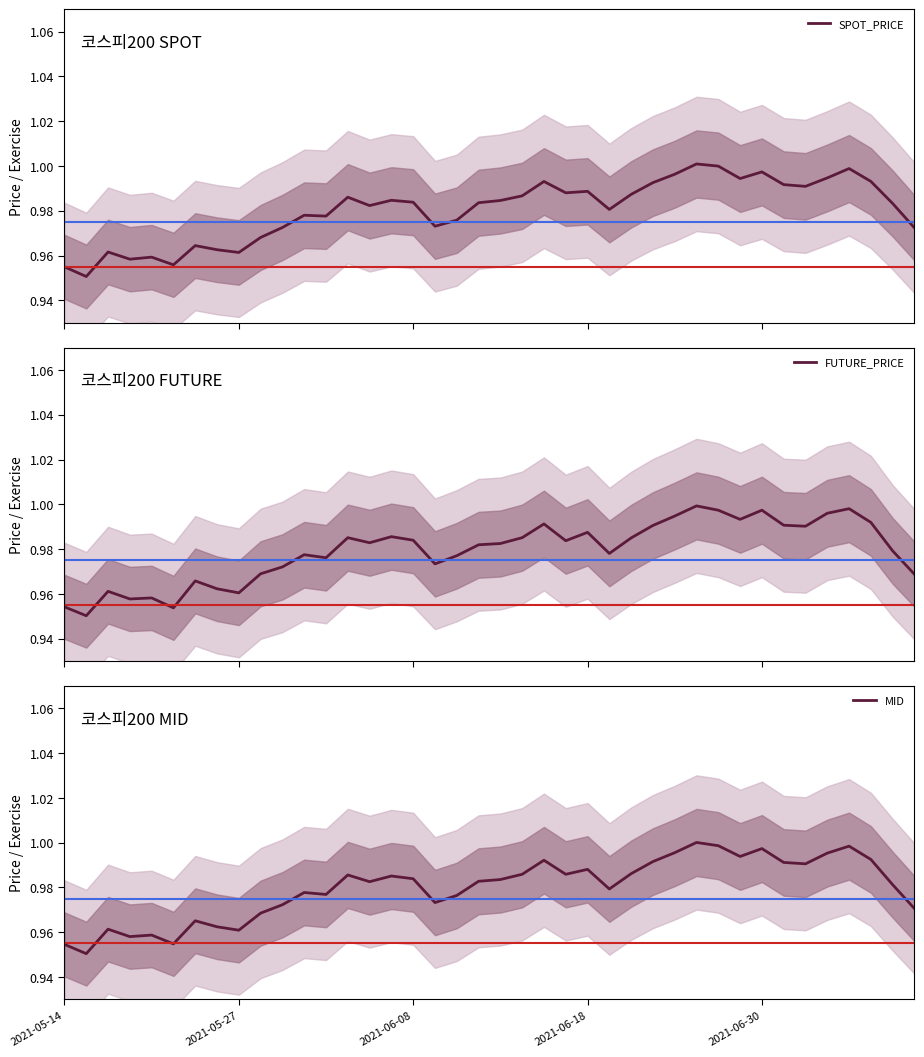

The value of MID at 2021-05-14 is 0.4. True or false?

False